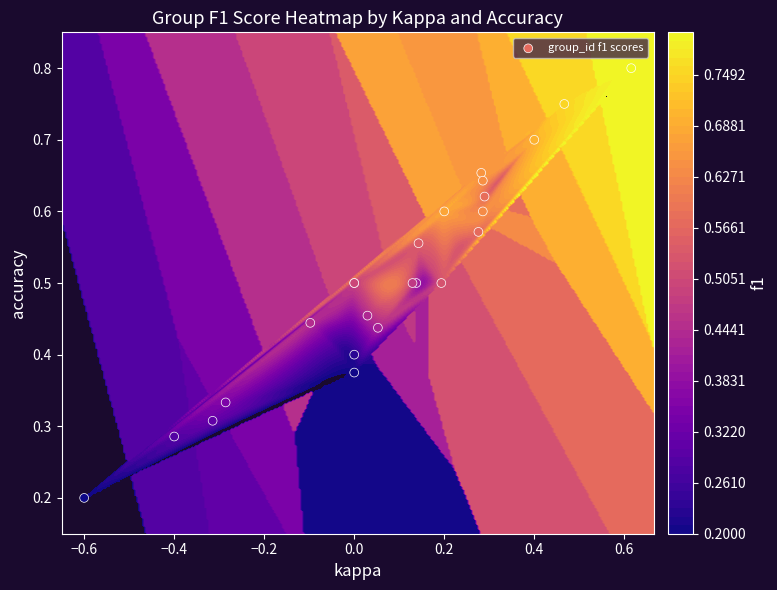

How many data points does each series have?

24